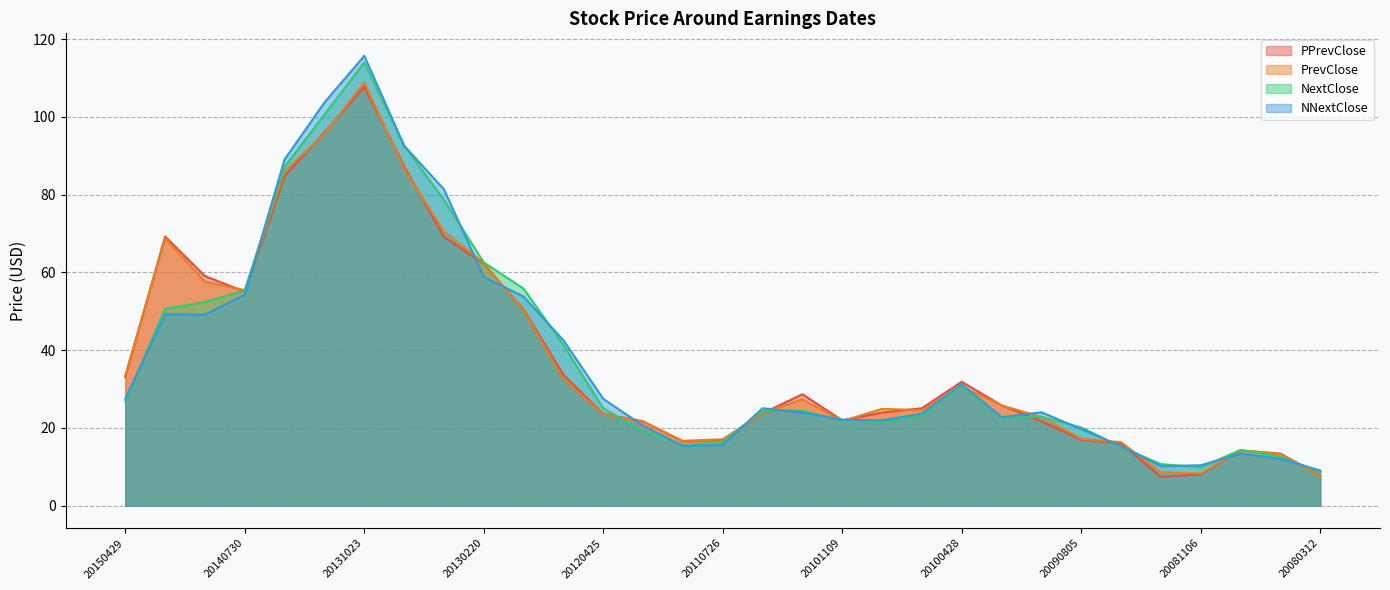

Which label corresponds to the largest value in the chart?

20131023